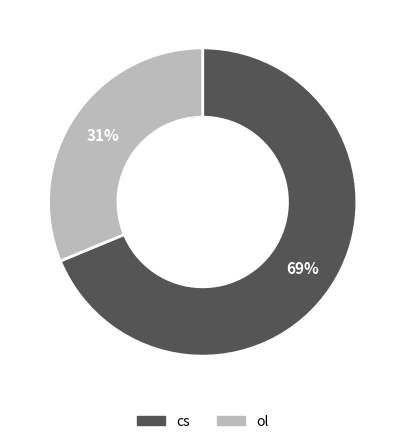

Approximately how many times larger is the value at cs compared to ol?

2.2